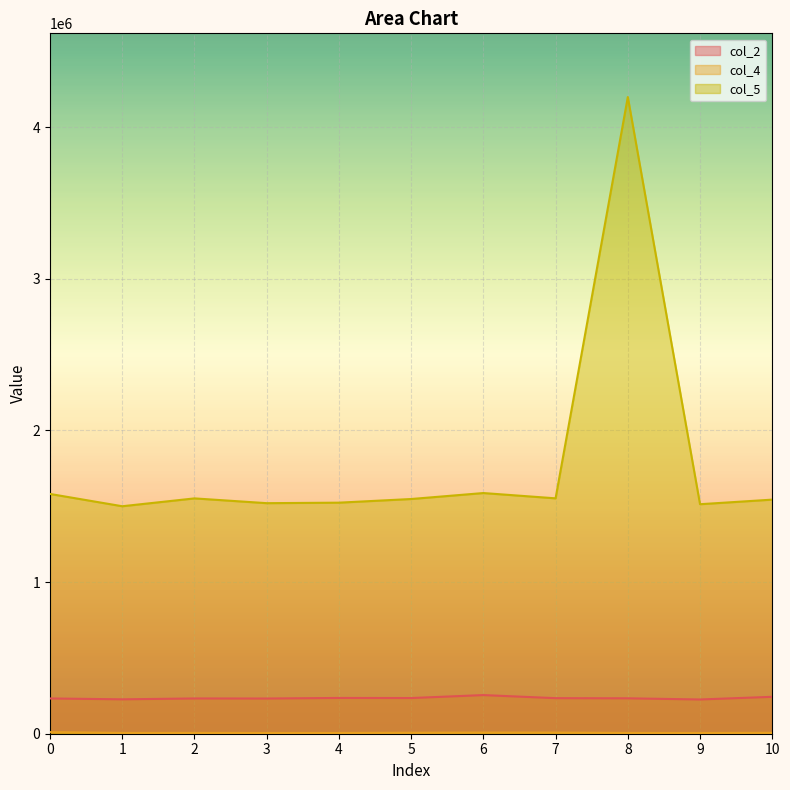

Rank the series at 2 from lowest to highest value.

col_4, col_2, col_5